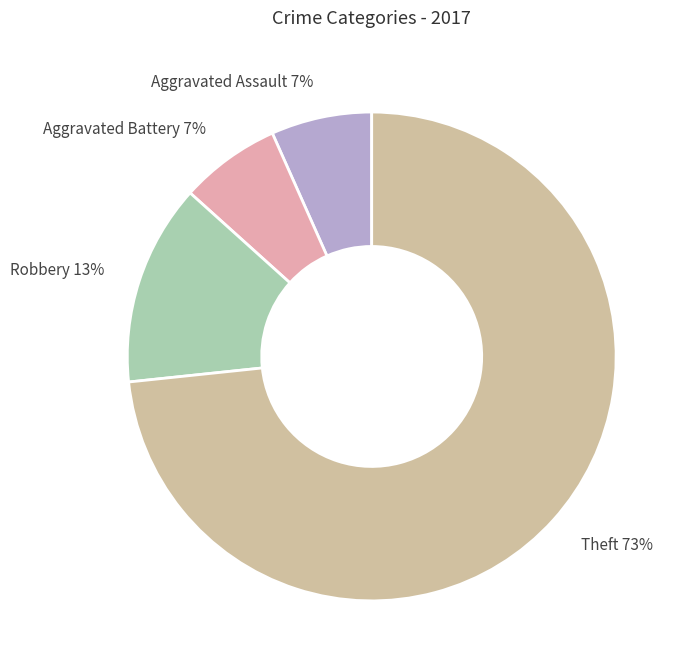

Which slice is the largest?

Theft